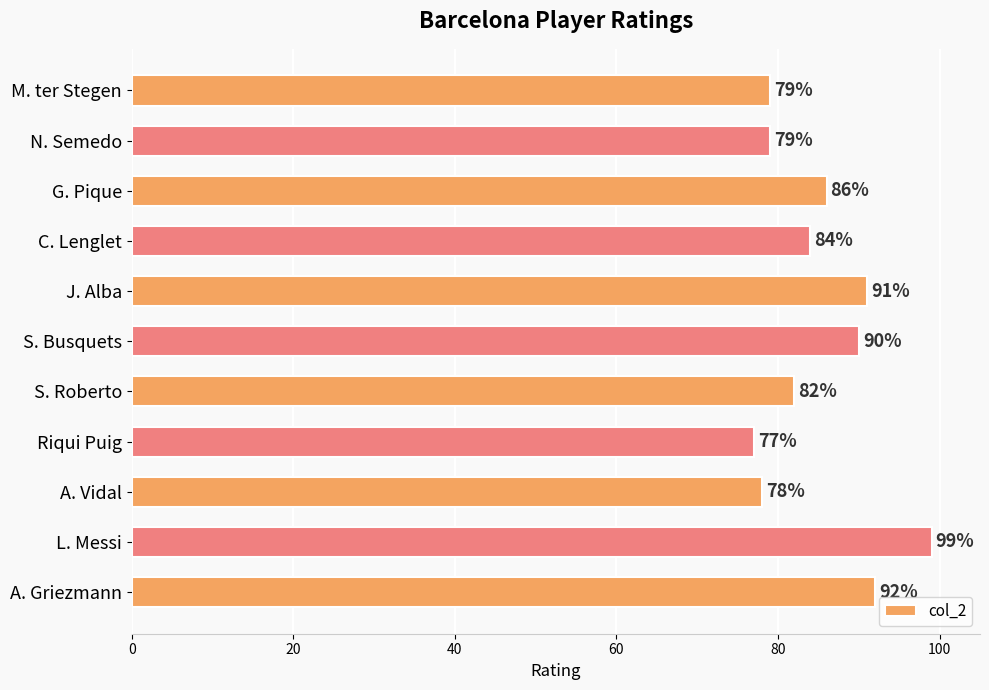

Does the chart contain any negative values?

No